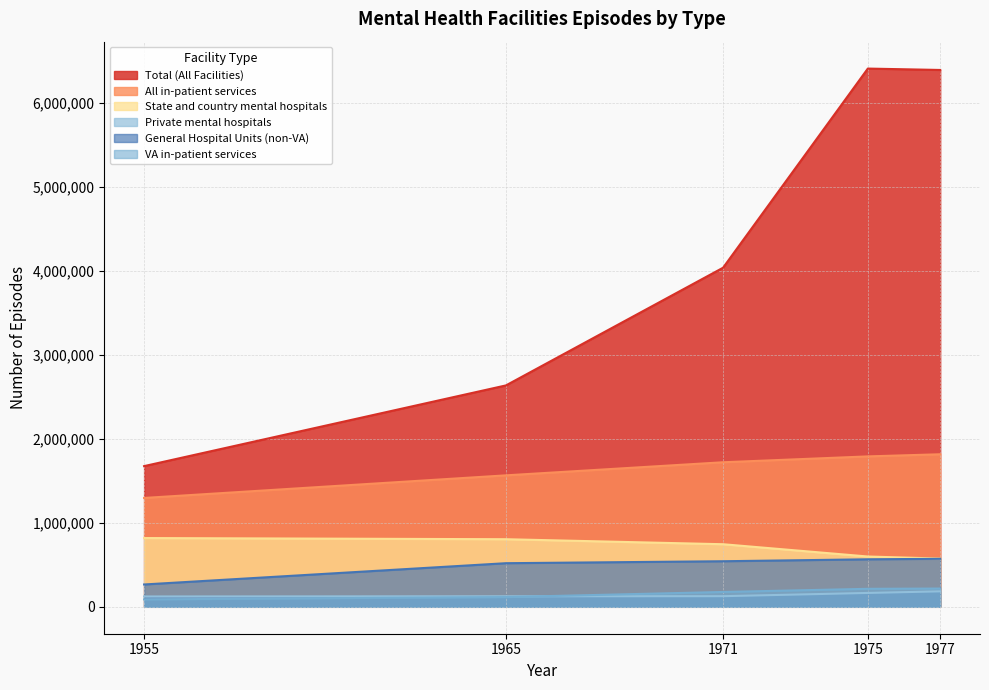

What is the minimum value for Private mental hospitals?

123231